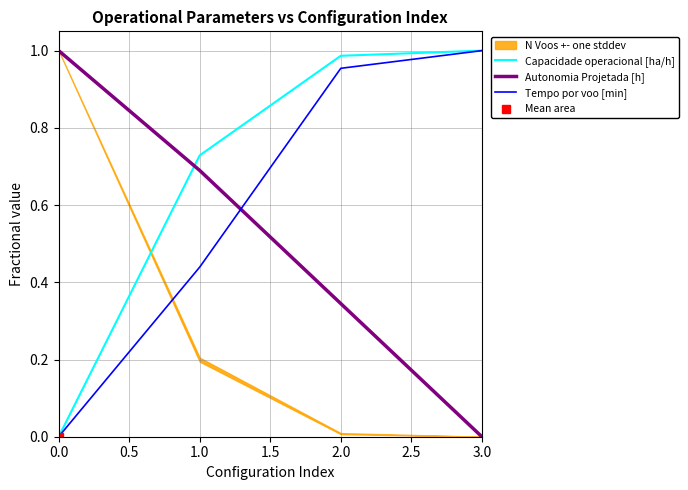

At how many categories does at least one series exceed 0?

4